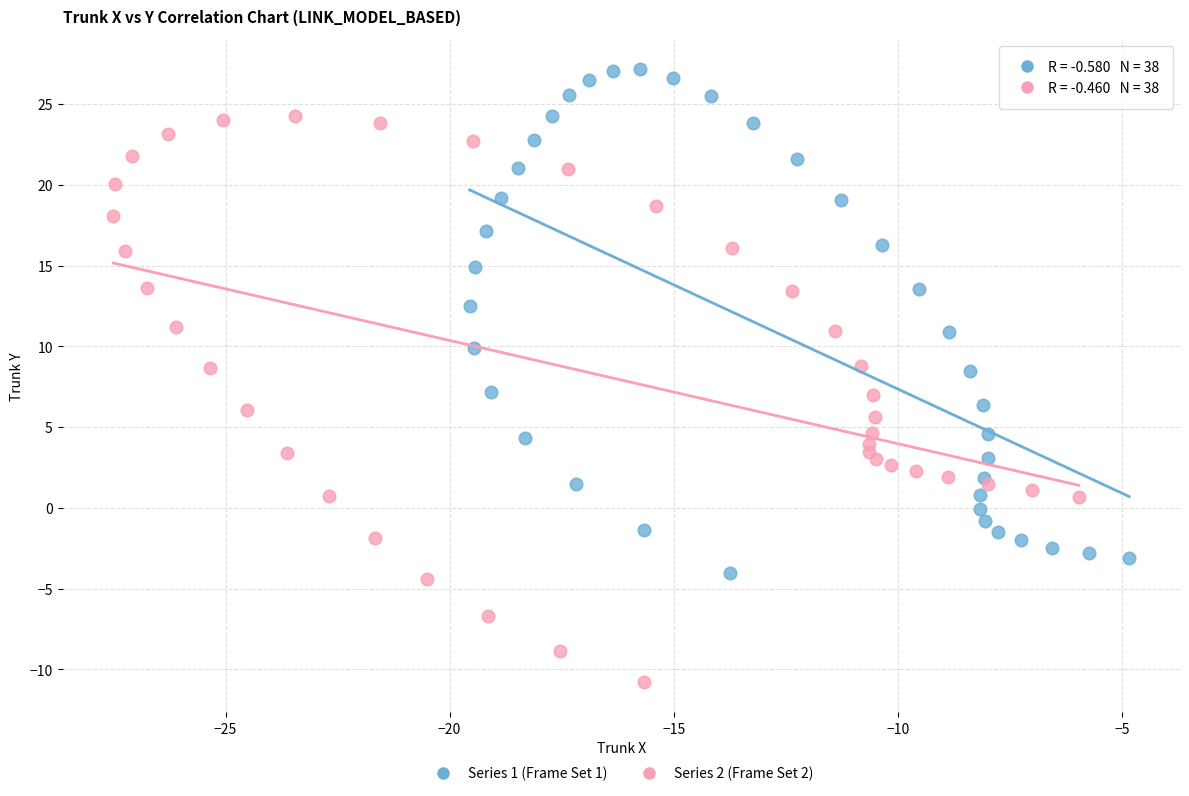

Which series has the largest Y range (max minus min)?

Series 2 (Frame Set 2)